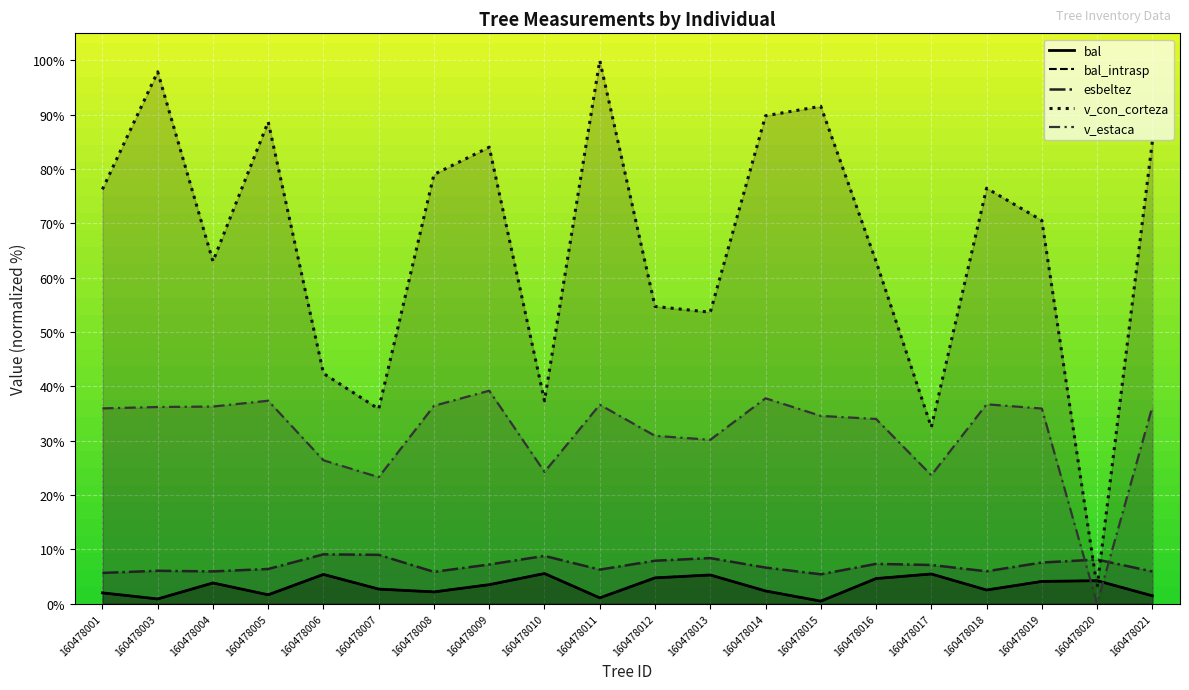

Where is v_estaca nearest to the value 19?

160478007